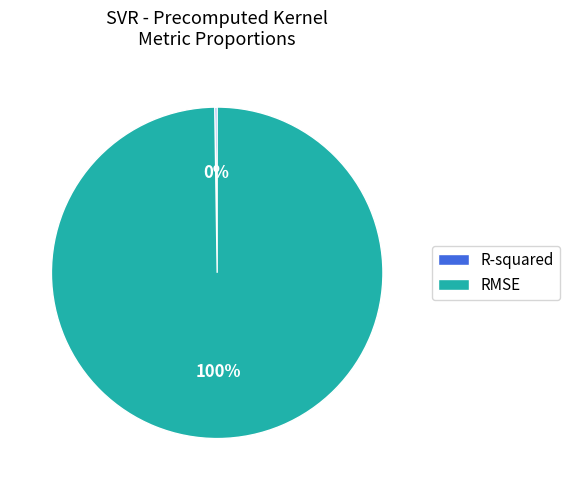

Is there any slice that represents more than half of the pie?

Yes